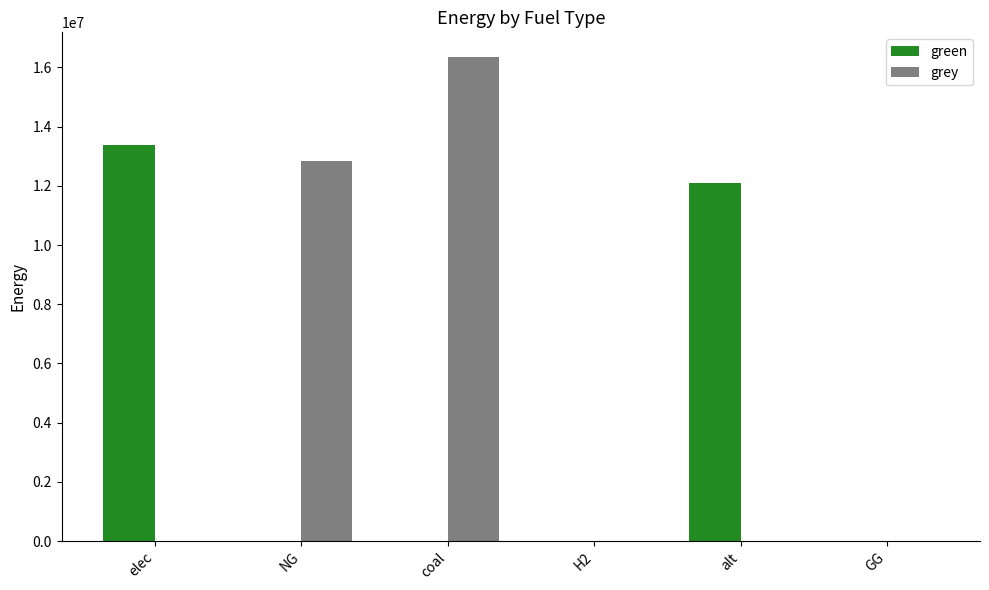

Which series has the widest spread of values?

grey